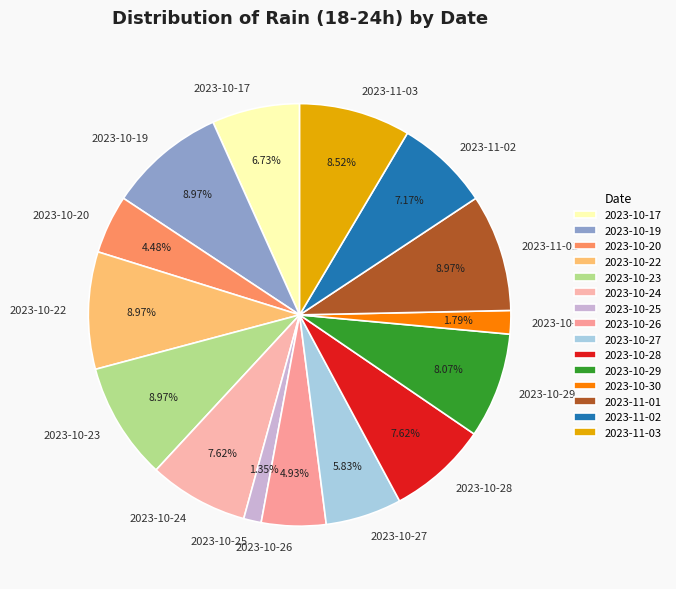

Does 2023-10-26 represent more than half of the total?

No